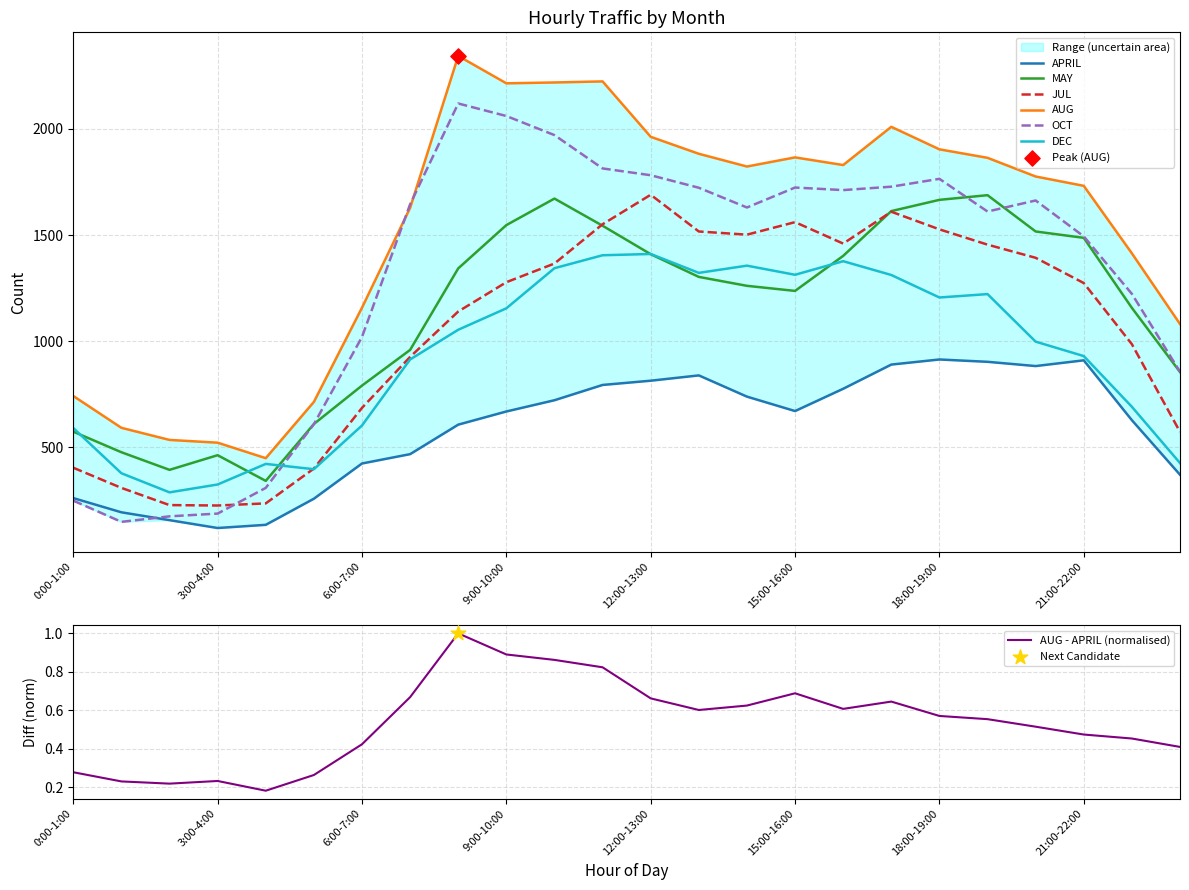

At which category is the sum across all series the highest?

11:00-12:00